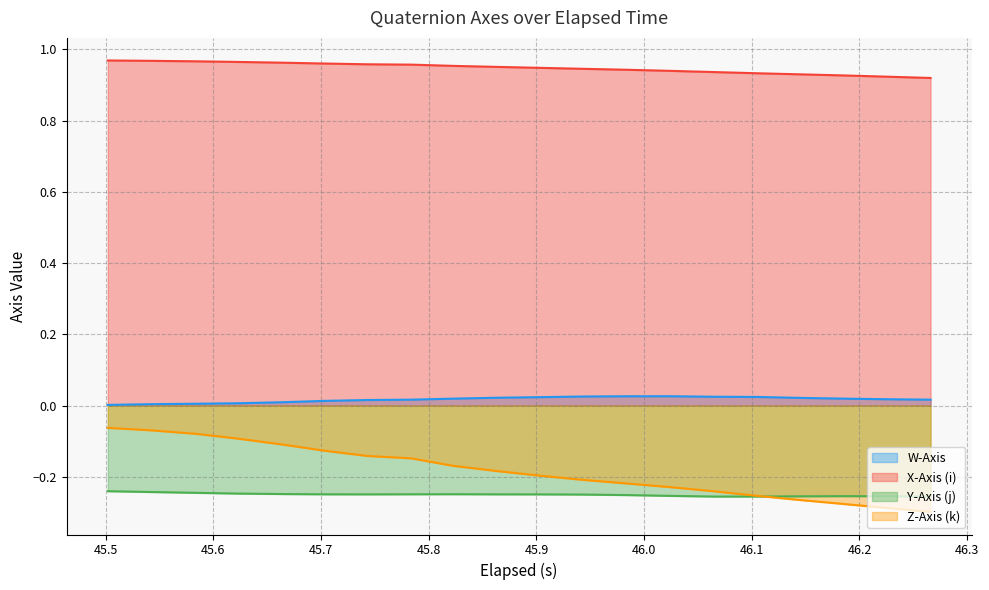

True or false: X-Axis (i) and W-Axis intersect in this chart.

False